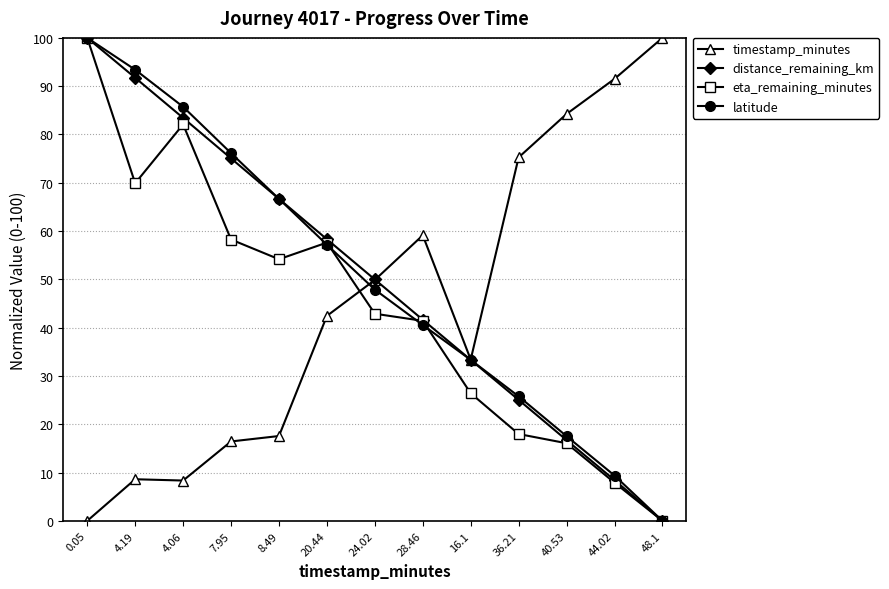

The timestamp_minutes series shows 0.0 at 0.05. True or false?

True